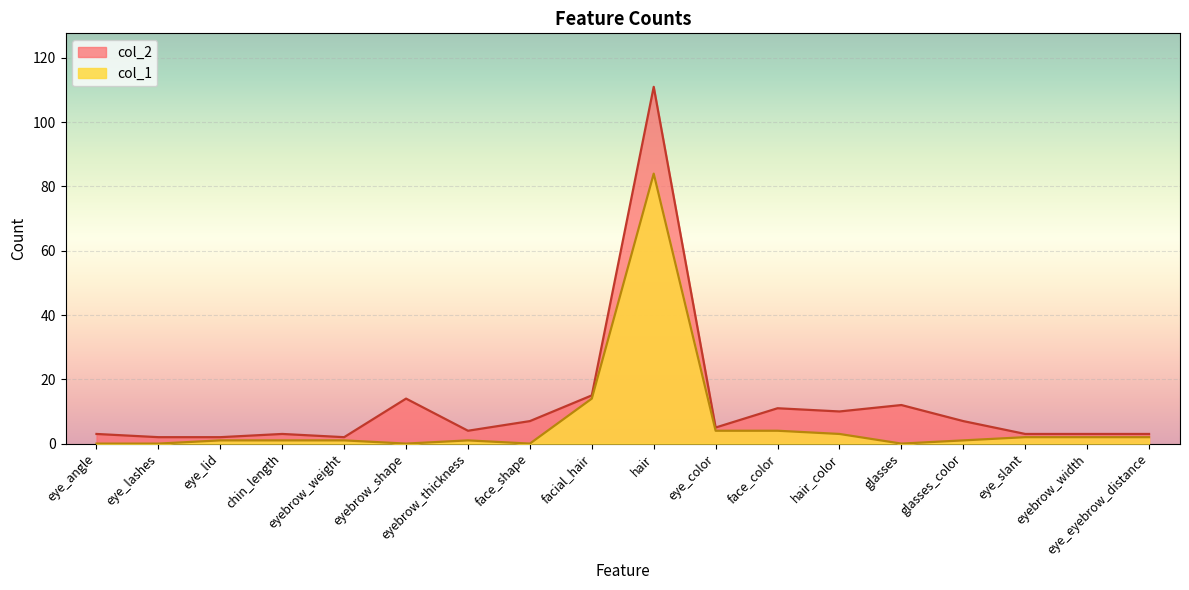

At how many categories does at least one series exceed 55?

1